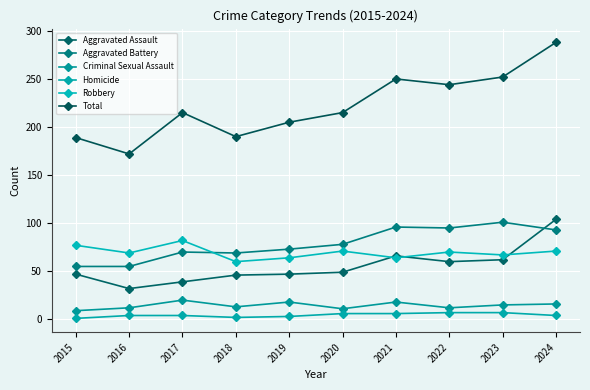

What is the difference between the Aggravated Battery values at 2016 and 2020?

23